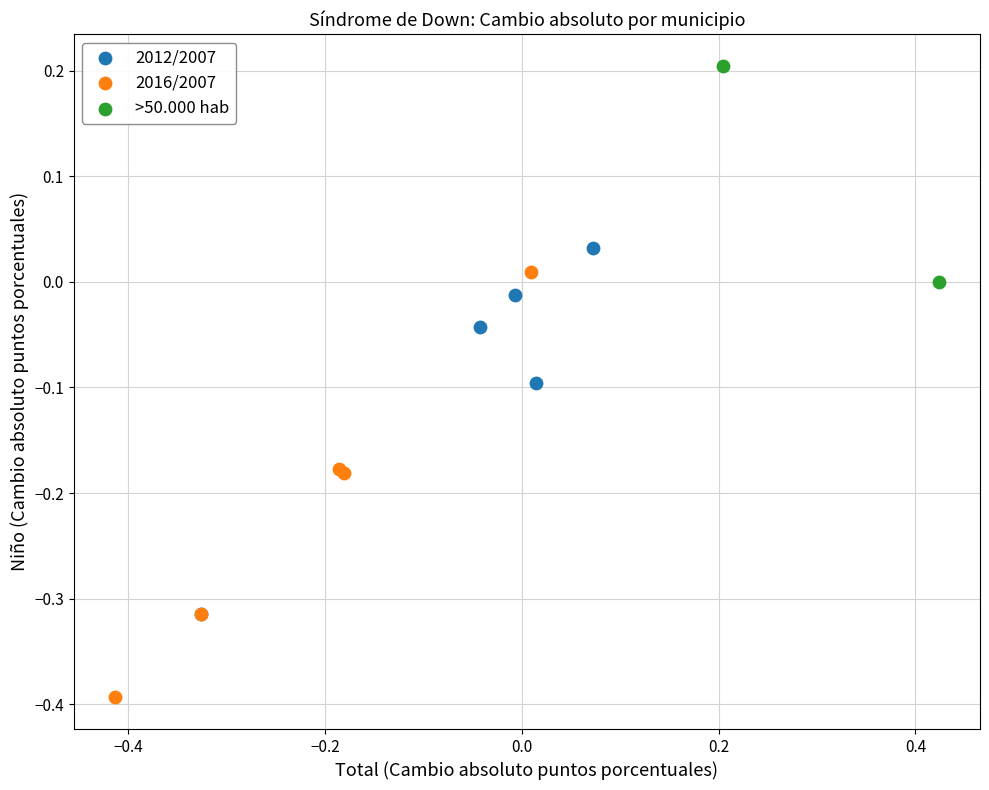

What are all the series names shown in the legend?

2012/2007, 2016/2007, >50.000 hab